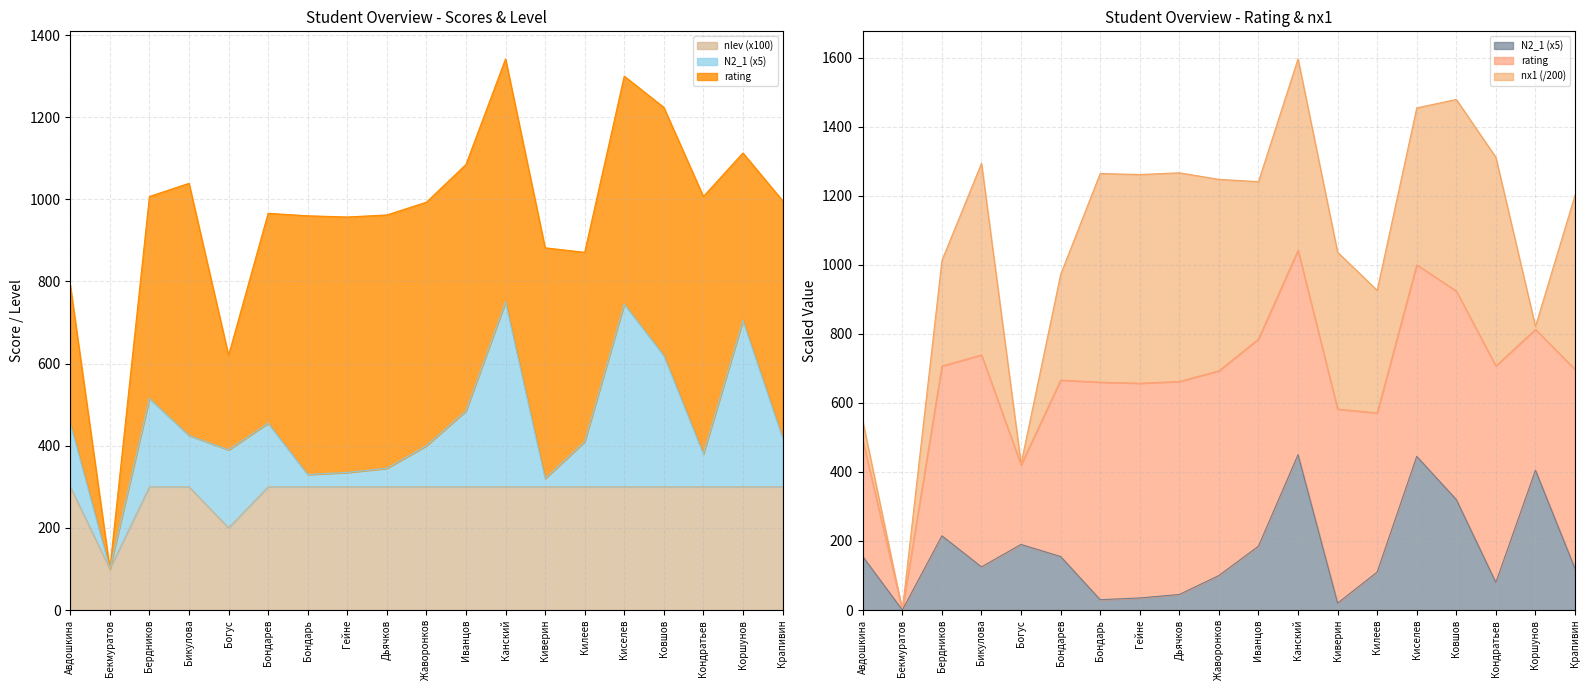

What position from the right is Дьячков?

11